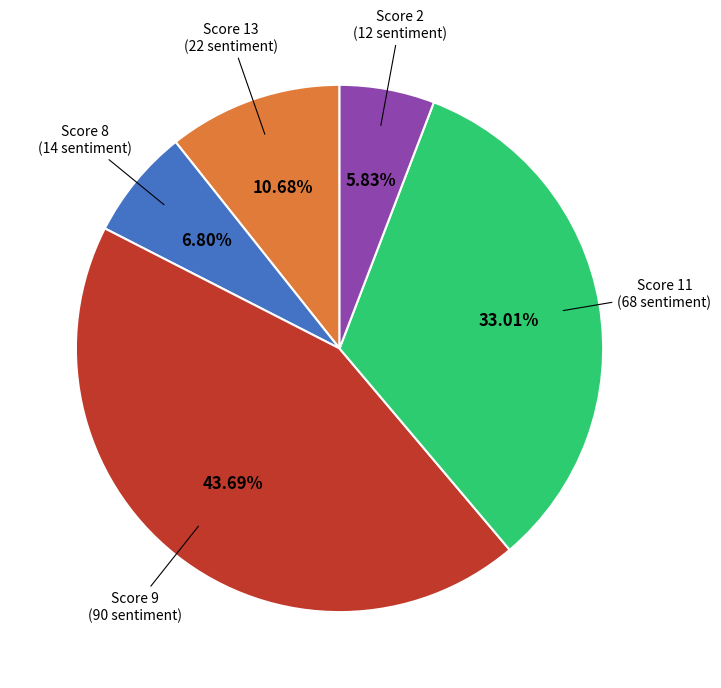

Is there a majority slice in this chart?

No